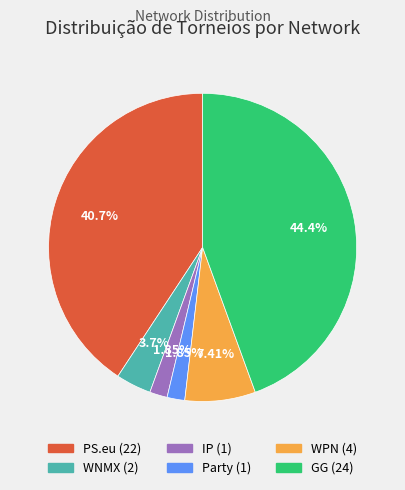

Does any single category account for the majority?

No